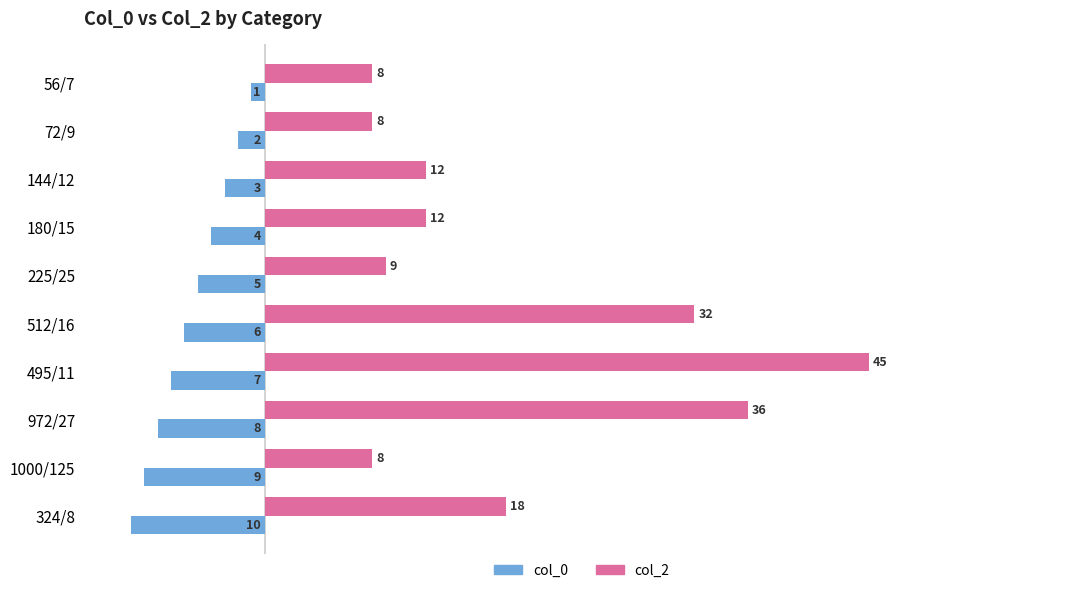

Which series has the largest total across all categories?

col_2